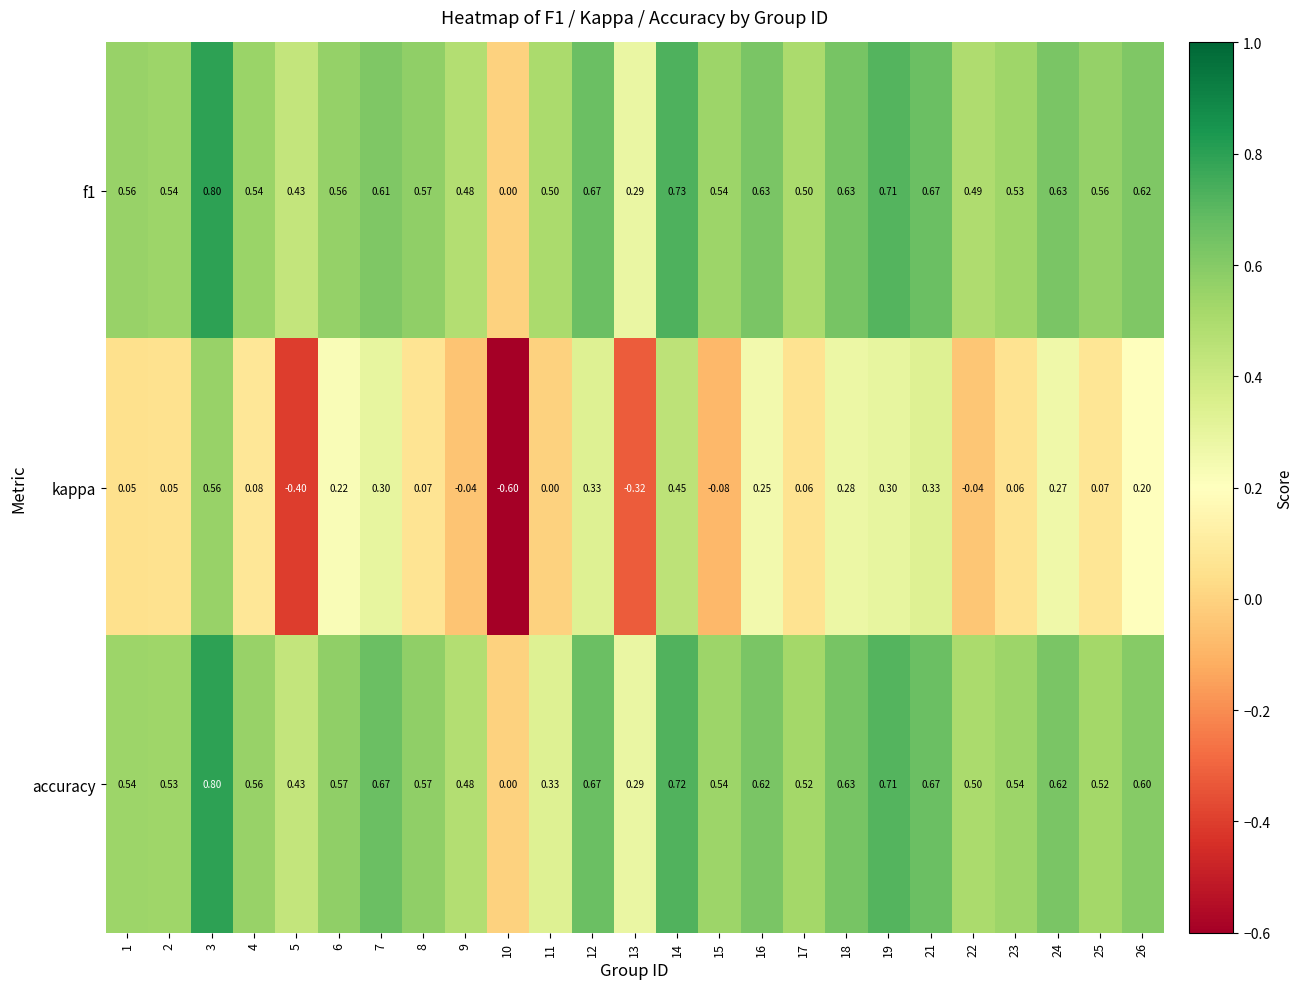

Which series changed the most between 1 and 24?

kappa